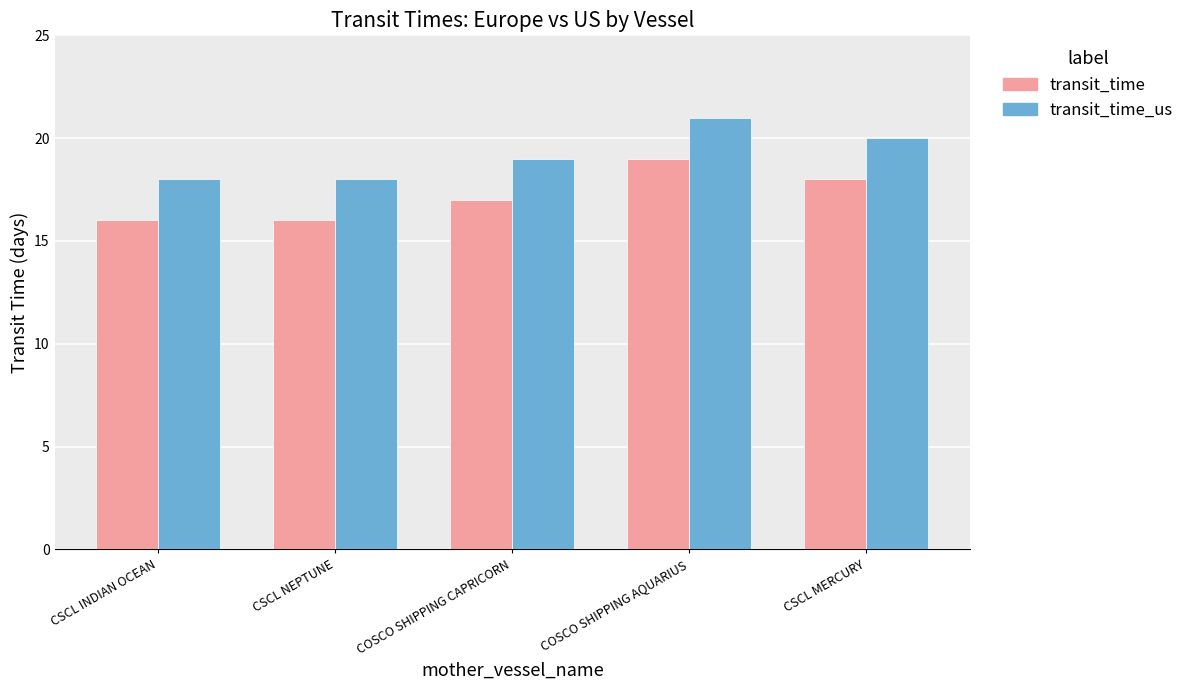

What is the total value across all series at CSCL MERCURY?

38